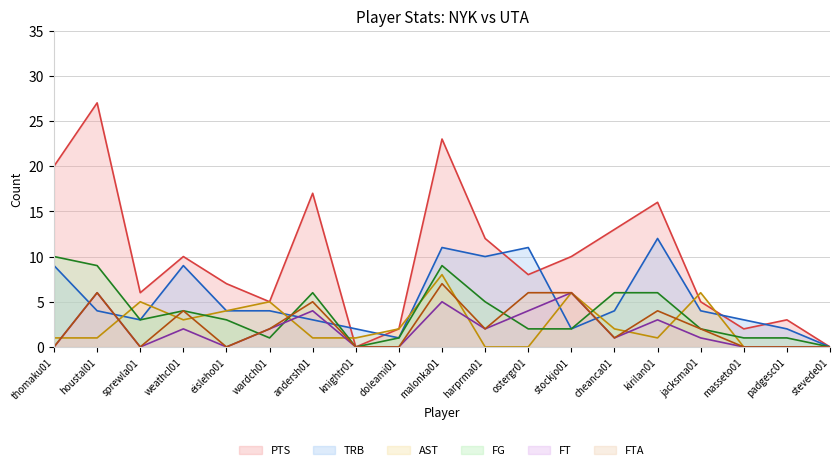

At which label is PTS closest to 13?

cheanca01